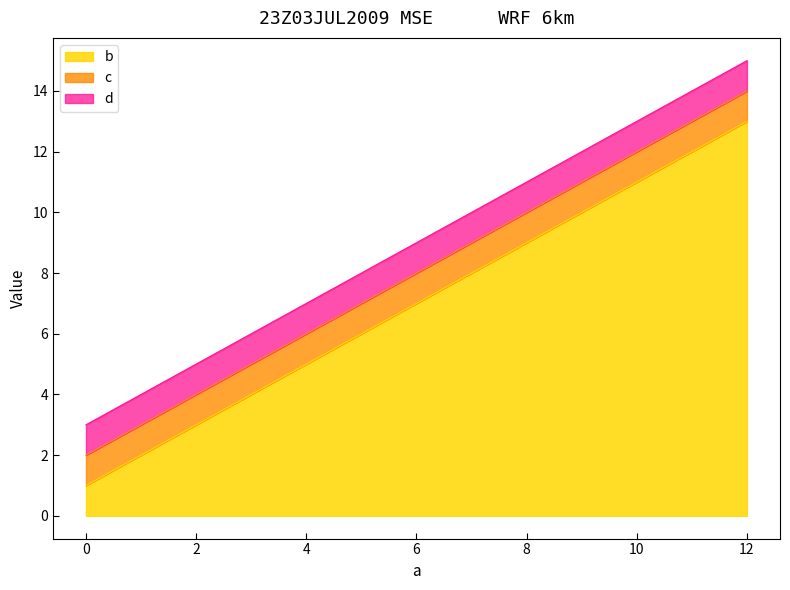

At which label is b closest to 7?

4